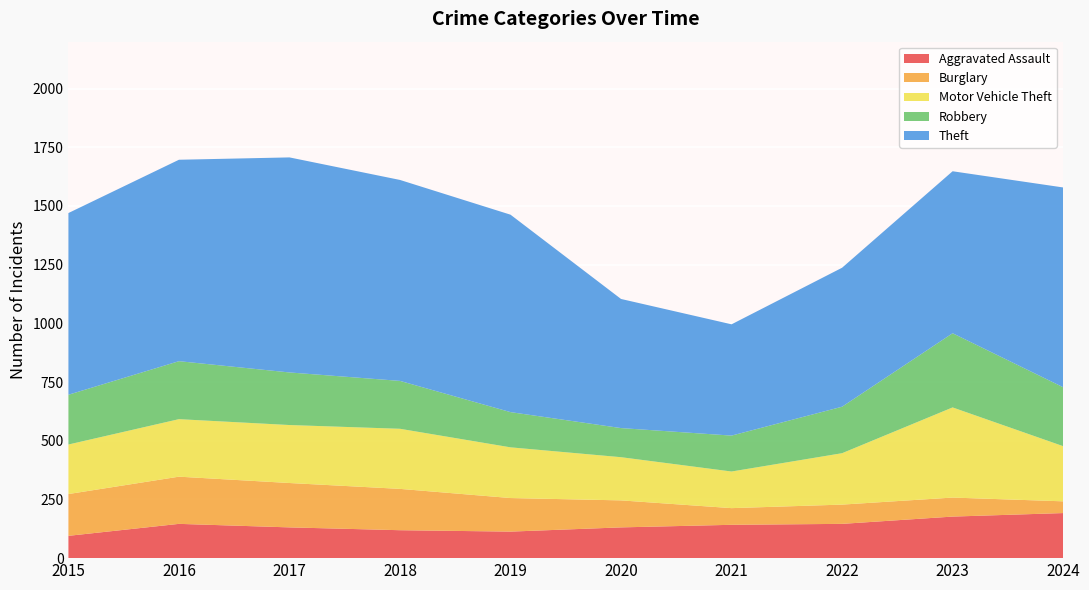

Reading left to right, what are all the values shown in this chart?

Aggravated Assault: 2015=95	2016=146	2017=131	2018=119	2019=113	2020=131	2021=142	2022=146	2023=177	2024=192
Burglary: 2015=178	2016=201	2017=189	2018=176	2019=143	2020=115	2021=71	2022=82	2023=81	2024=50
Motor Vehicle Theft: 2015=211	2016=245	2017=247	2018=256	2019=216	2020=184	2021=156	2022=219	2023=384	2024=235
Robbery: 2015=212	2016=247	2017=224	2018=204	2019=150	2020=124	2021=153	2022=198	2023=316	2024=251
Theft: 2015=774	2016=858	2017=916	2018=856	2019=841	2020=550	2021=474	2022=592	2023=690	2024=851